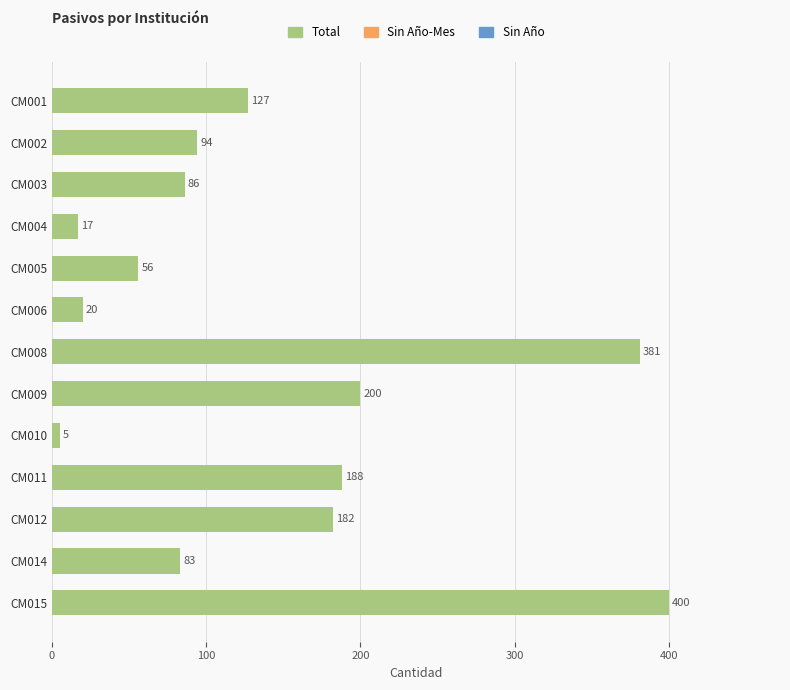

Approximately how many times larger is the value at CM011 compared to CM006?

9.4